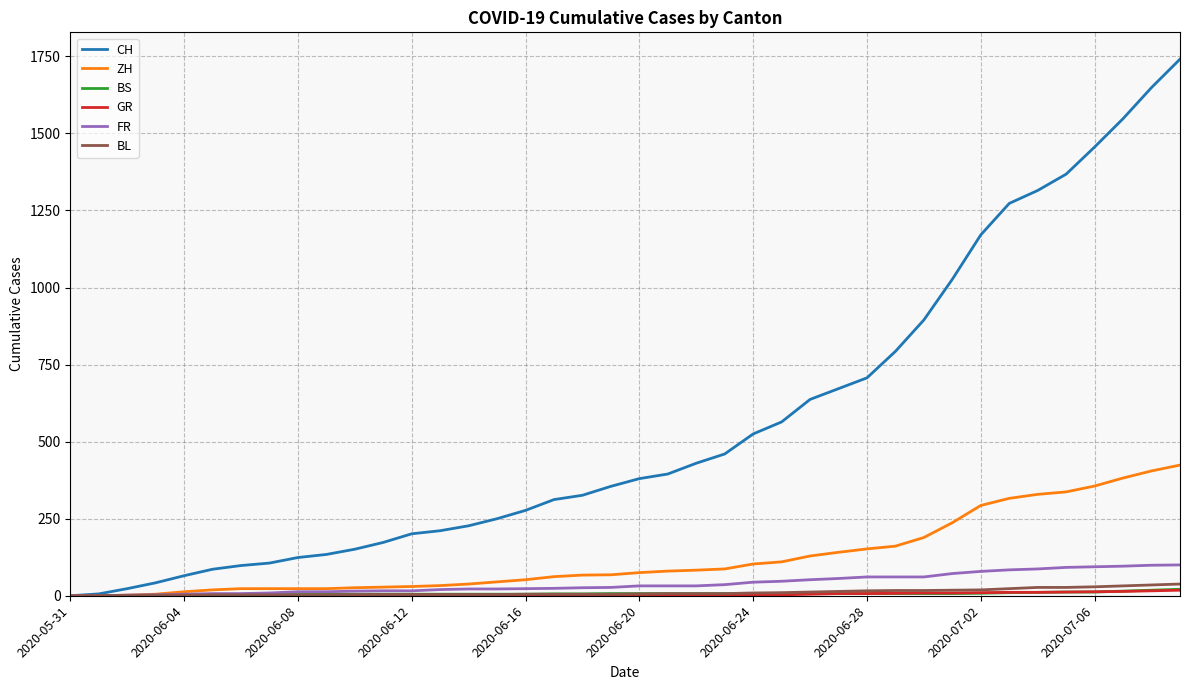

Which series has the largest total across all categories?

CH